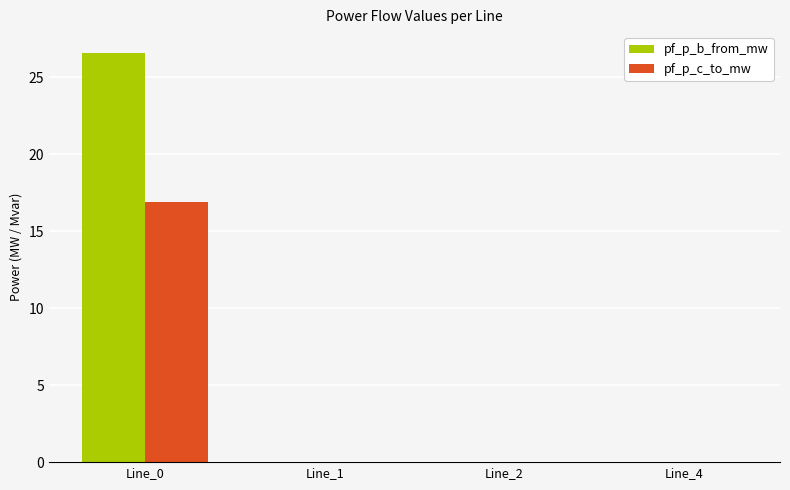

What is the sum of the pf_p_b_from_mw values at Line_0 and Line_4?

26.6